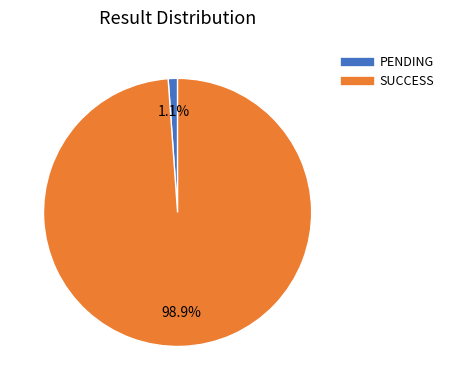

To the nearest percent, what is the difference between the largest and smallest slice percentages?

98%